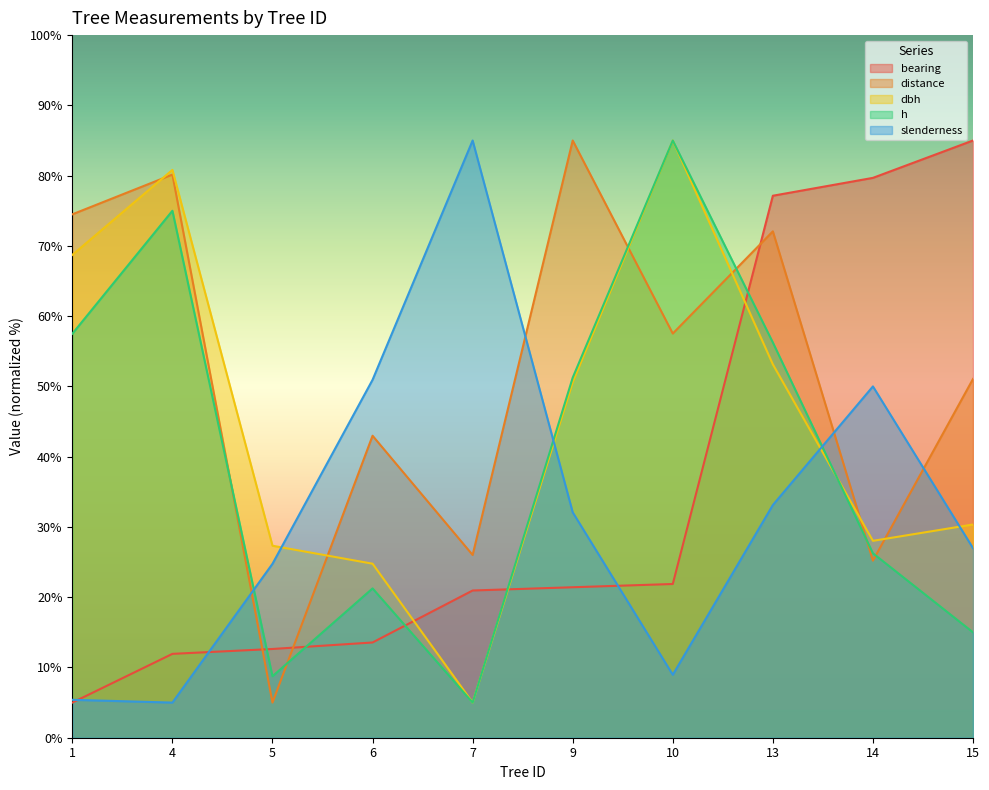

True or false: dbh has a value of 85.0 at 10.

True